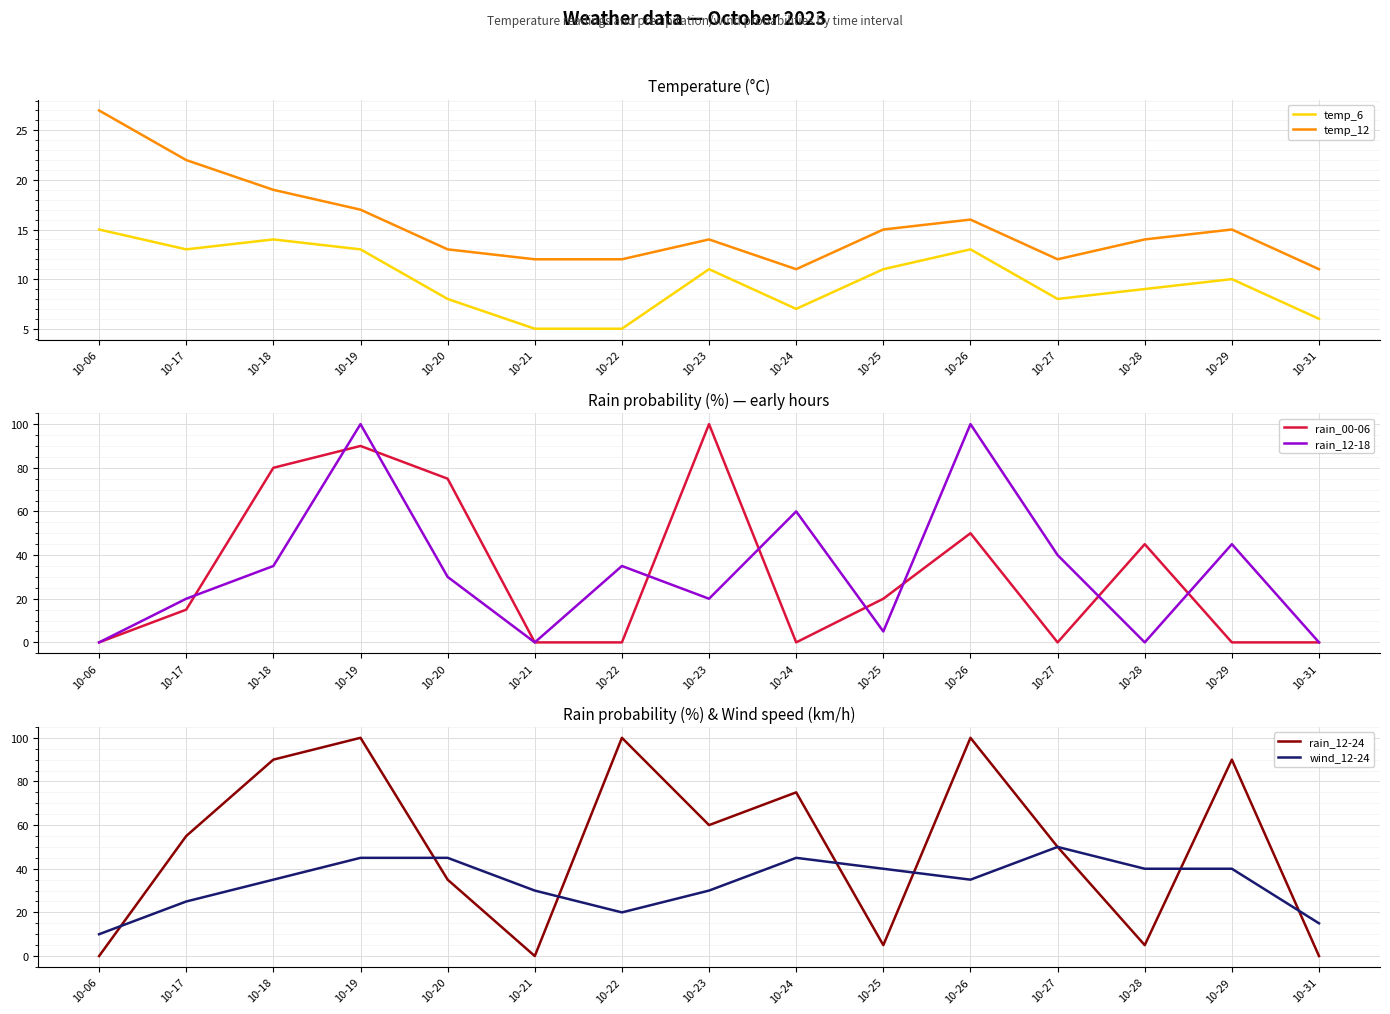

Reading left to right, extract all data points from this chart.

temp_6: 15	13	14	13	8	5	5	11	7	11	13	8	9	10	6
temp_12: 27	22	19	17	13	12	12	14	11	15	16	12	14	15	11
rain_00-06: 0	15	80	90	75	0	0	100	0	20	50	0	45	0	0
rain_12-18: 0	20	35	100	30	0	35	20	60	5	100	40	0	45	0
rain_12-24: 0	55	90	100	35	0	100	60	75	5	100	50	5	90	0
wind_12-24: 10	25	35	45	45	30	20	30	45	40	35	50	40	40	15